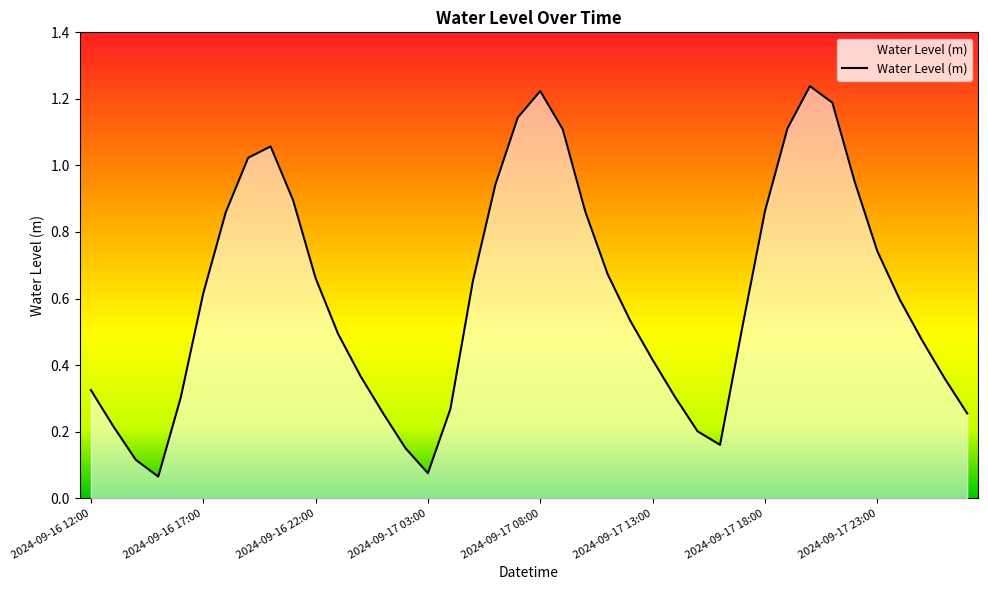

What is the difference between the maximum and minimum values?

1.2